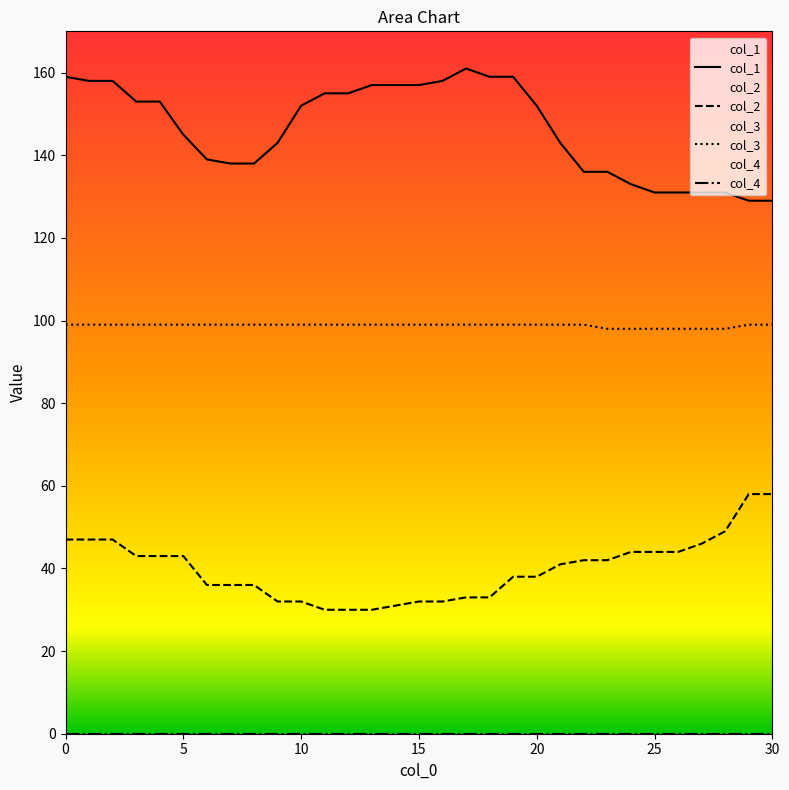

What is the lowest value of the col_3 series?

98